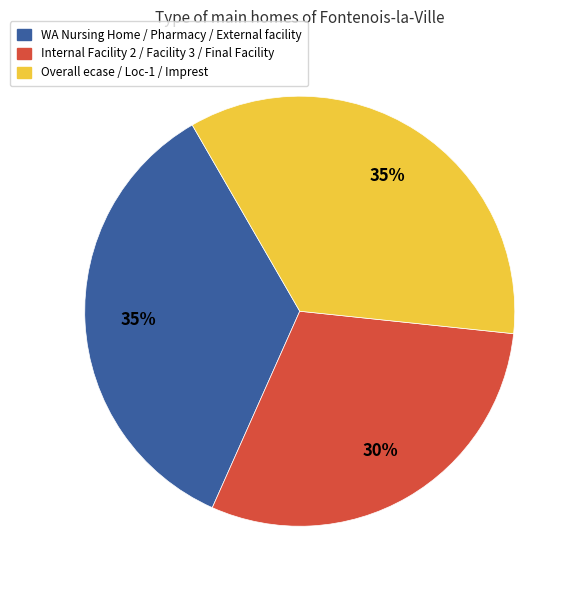

Is there any slice that represents more than half of the pie?

No